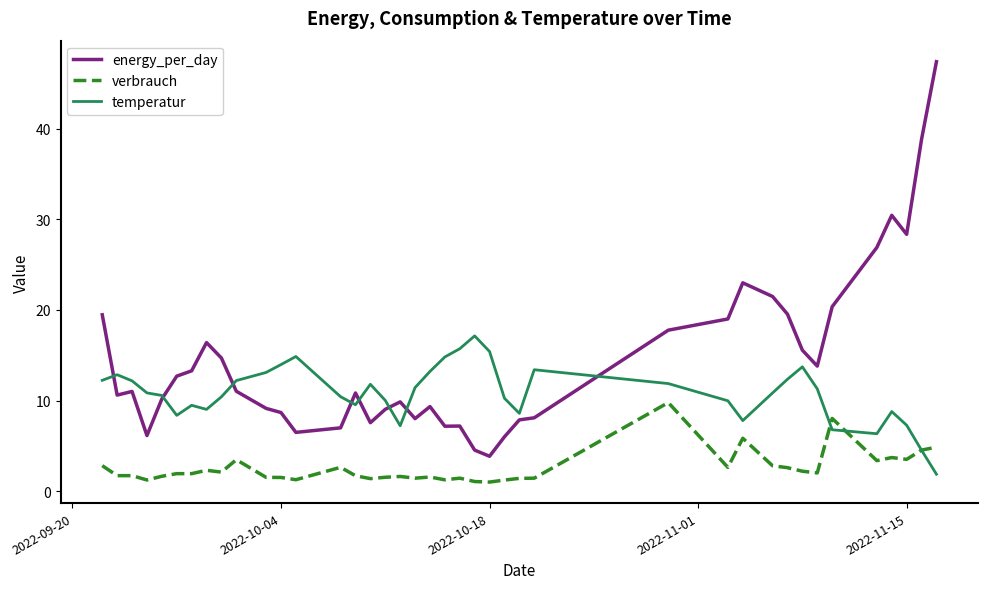

What is the difference between the maximum and minimum values in the verbrauch series?

8.8